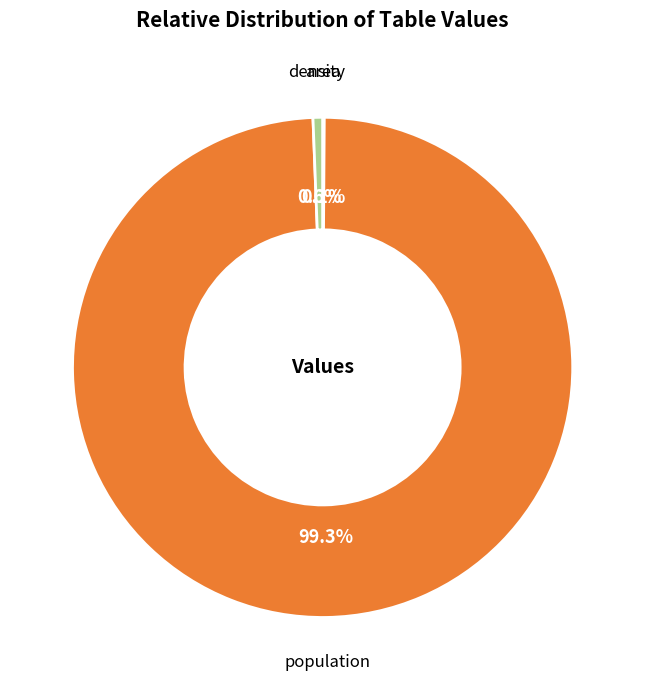

Which slice is the largest?

population